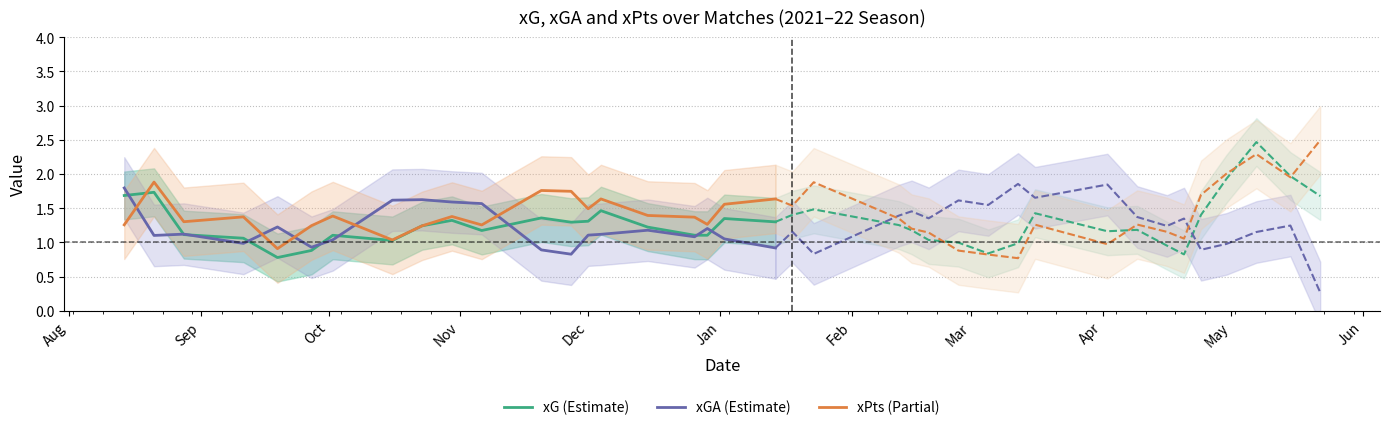

What is the value of the xPts (Partial) point at the 2nd from the left?

1.9